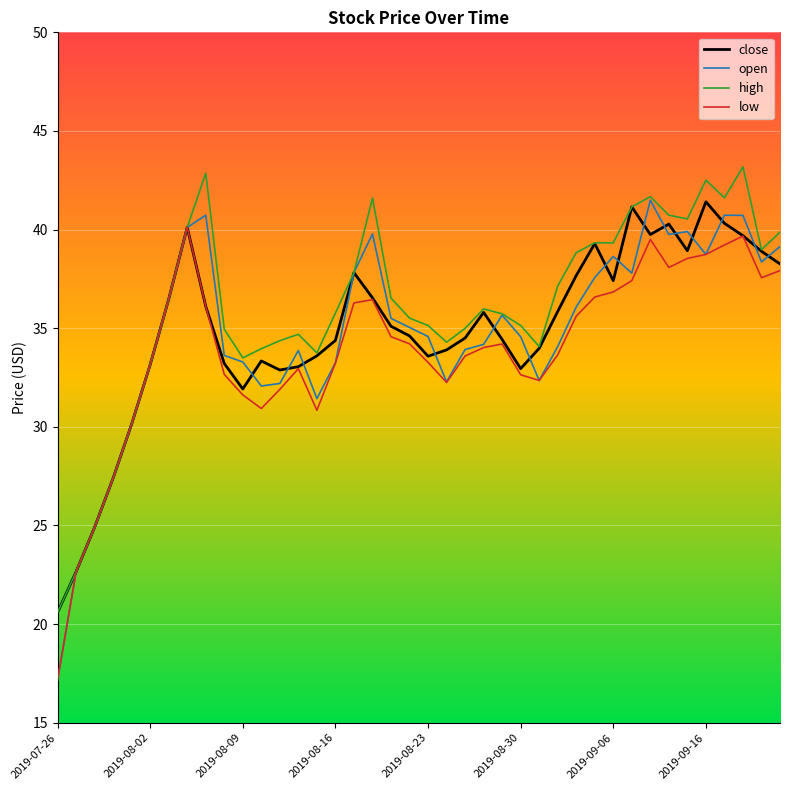

What is the lowest value of the high series?

20.6